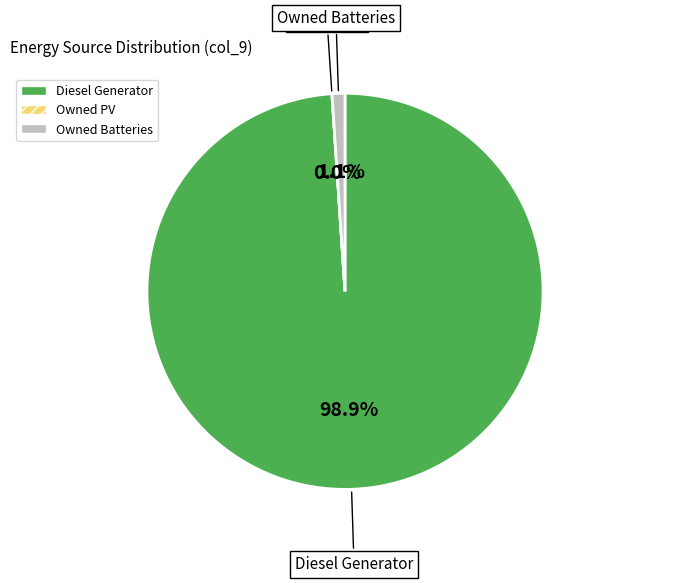

Which has a higher value, Owned Batteries or Diesel Generator?

Diesel Generator